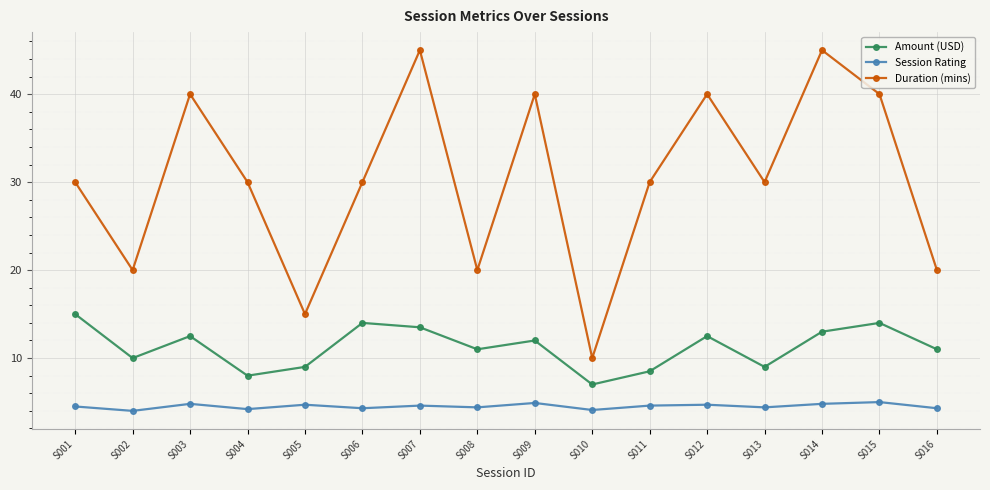

List the series in order of their overall mean, lowest first.

Session Rating, Amount (USD), Duration (mins)